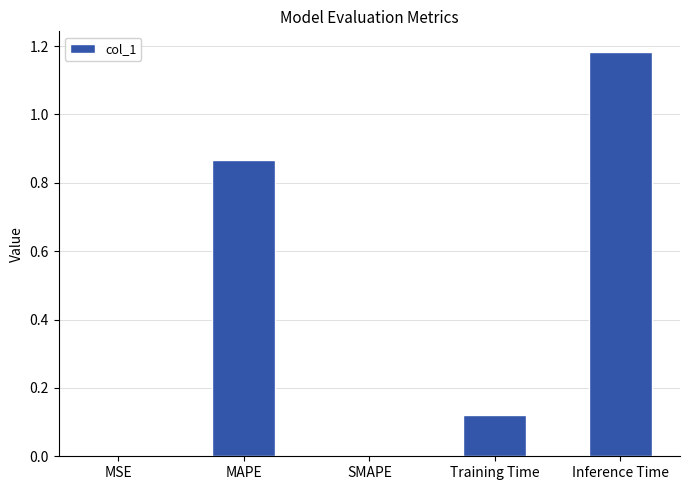

The value at SMAPE is -0.4. True or false?

False